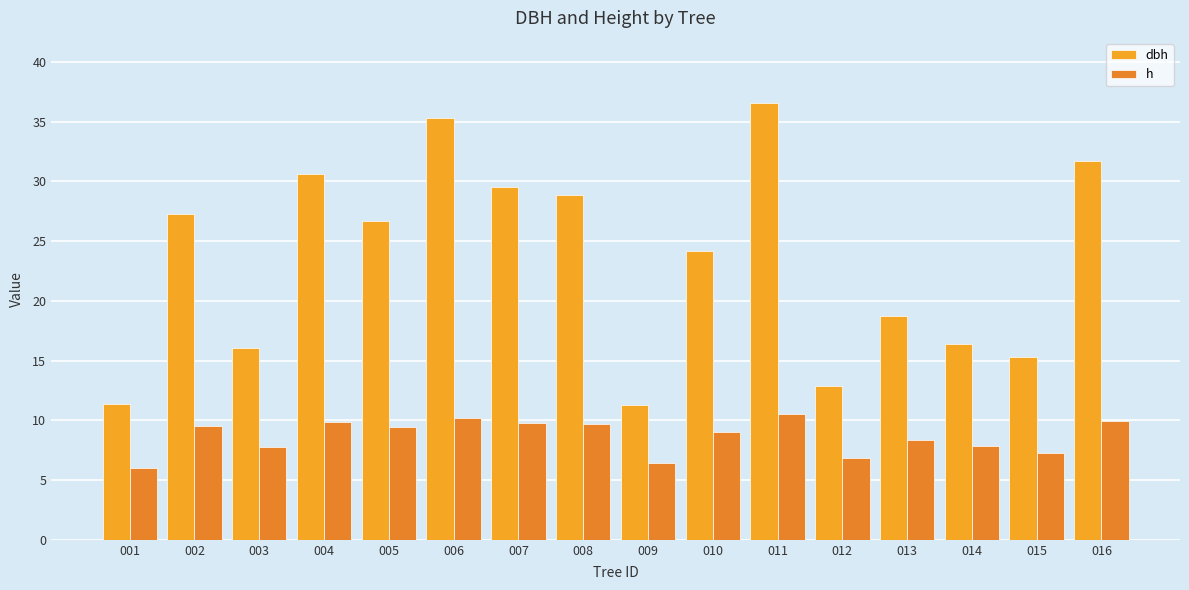

What are all the series names shown in the legend?

dbh, h